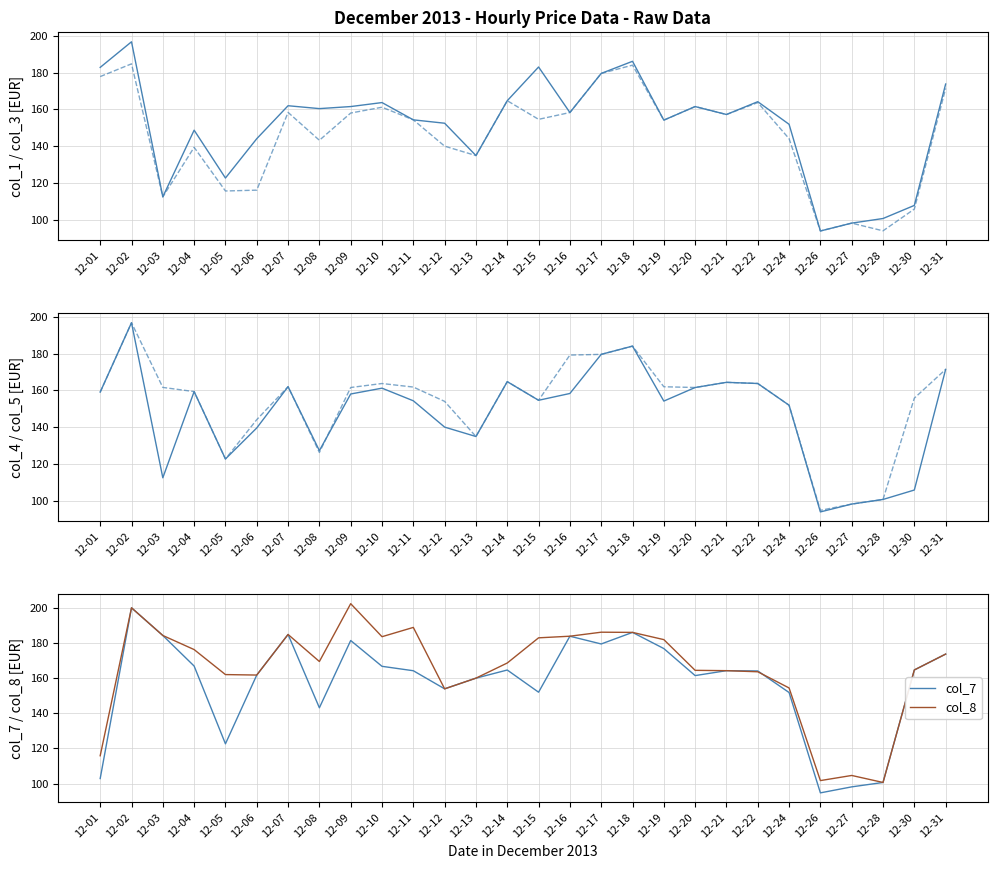

In col_1, how many points are lower than both neighbors (excluding endpoints)?

8